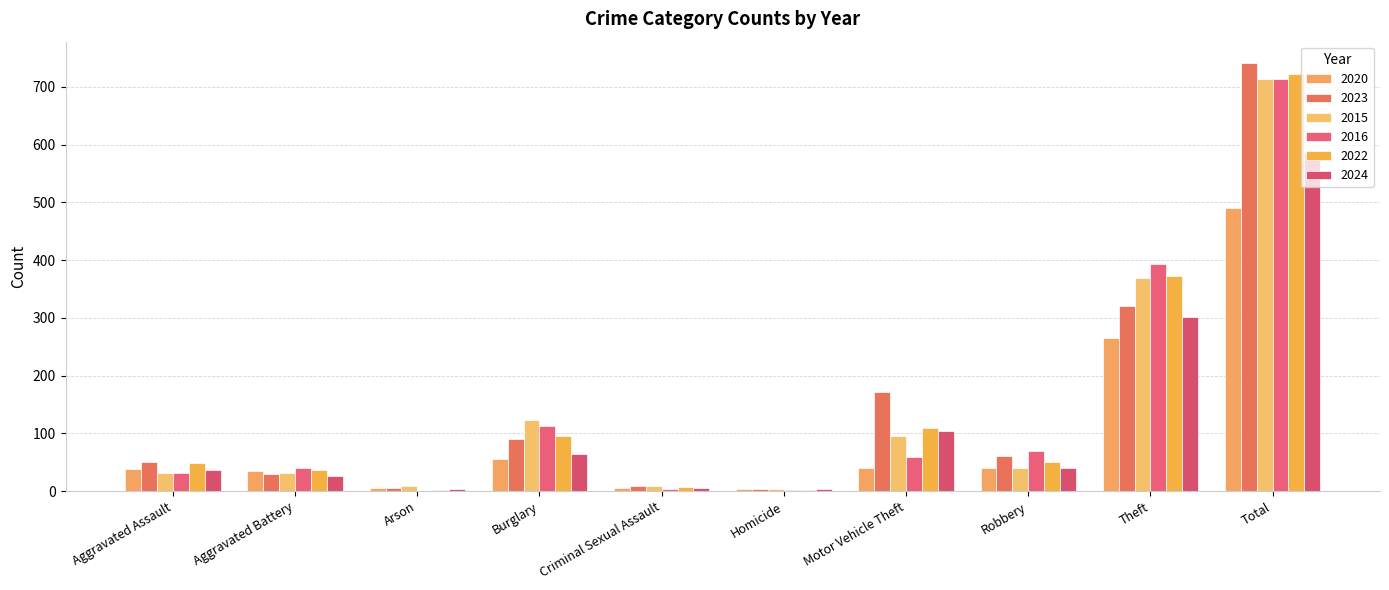

What is the smallest value displayed?

1